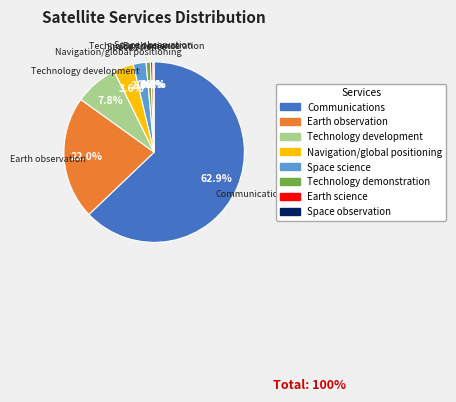

Between Navigation/global positioning and Space science, which is larger?

Navigation/global positioning